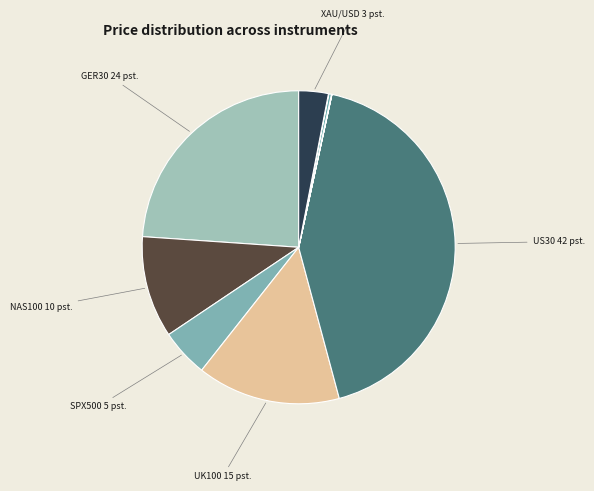

How many segments does this pie chart have?

15